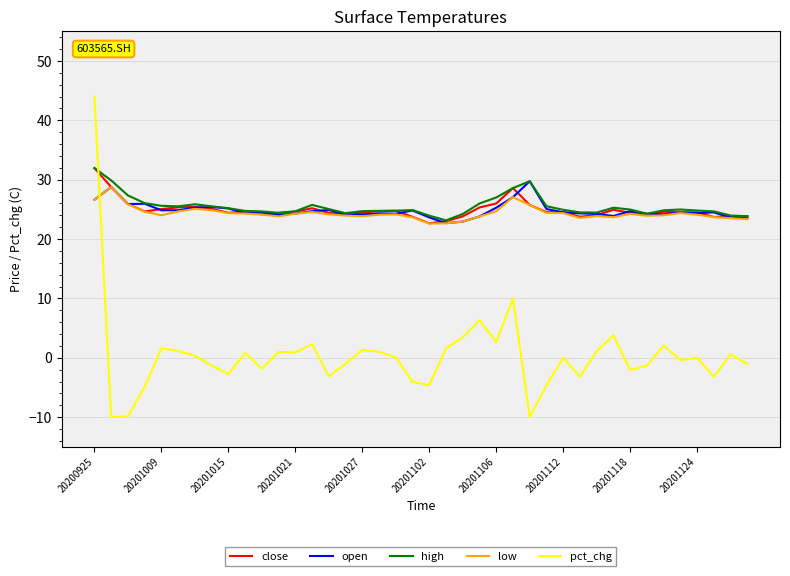

Which series has the largest total across all categories?

high